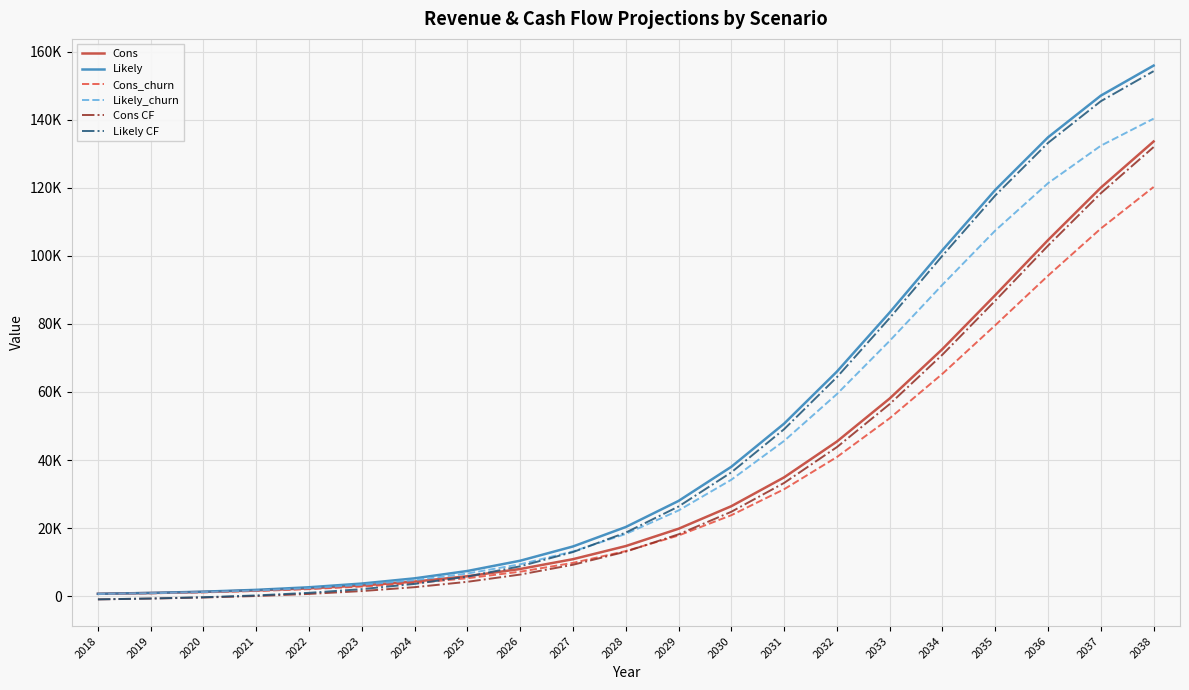

Reading left to right, list all the values displayed in this chart.

Cons: 691.2	921.6	1238.4	1677.6	2289.6	3132.0	4276.8	5853.6	7984.8	10864.8	14716.8	19807.2	26438.4	34912.8	45439.2	58089.6	72626.4	88466.4	104652.0	120052.8	133624.8
Likely: 691.2	950.4	1317.6	1850.4	2613.6	3700.8	5234.4	7394.4	10411.2	14601.6	20318.4	27986.4	38023.2	50702.4	65995.2	83376.0	101707.2	119390.4	134856.0	147103.2	155937.6
Cons_churn: 619.2	828.0	1108.8	1504.8	2059.2	2815.2	3844.8	5263.2	7185.6	9777.6	13240.8	17820.0	23788.8	31420.8	40888.8	52279.2	65361.6	79617.6	94183.2	108043.2	120261.6
Likely_churn: 619.2	849.6	1180.8	1663.2	2347.2	3326.4	4708.8	6652.8	9367.2	13140.0	18280.8	25185.6	34214.4	45626.4	59392.8	75038.4	91533.6	107445.6	121370.4	132386.4	140342.4
Cons CF: -948.7	-718.3	-401.5	37.7	649.7	1492.1	2636.9	4213.7	6344.9	9224.9	13076.9	18167.3	24798.5	33272.9	43799.3	56449.7	70986.5	86826.5	103012.1	118412.9	131984.9
Likely CF: -948.7	-689.5	-322.3	210.5	973.7	2060.9	3594.5	5754.5	8771.3	12961.7	18678.5	26346.5	36383.3	49062.5	64355.3	81736.1	100067.3	117750.5	133216.1	145463.3	154297.7